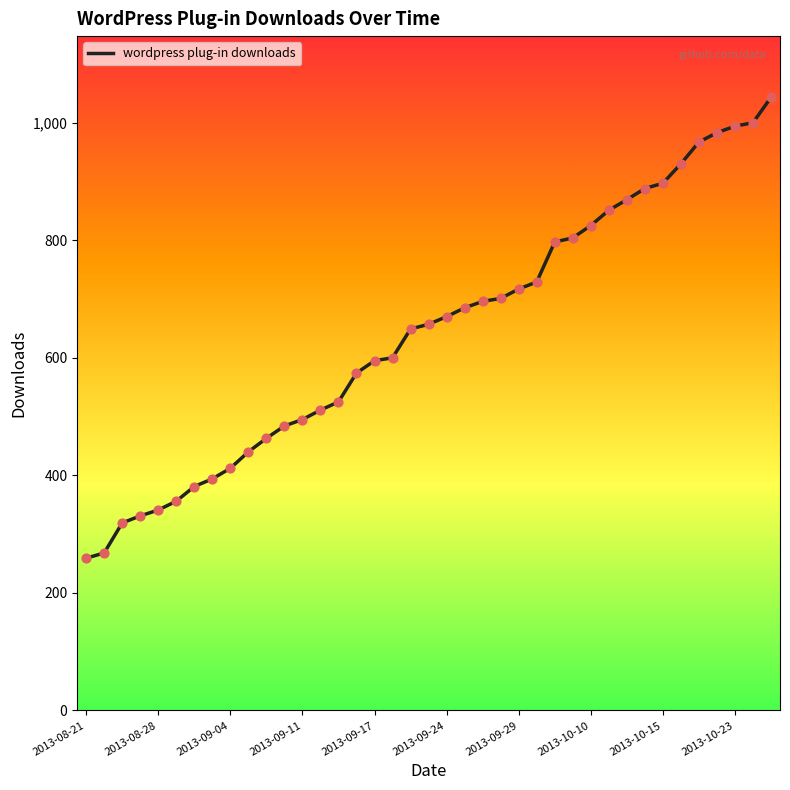

What is the smallest value displayed?

259